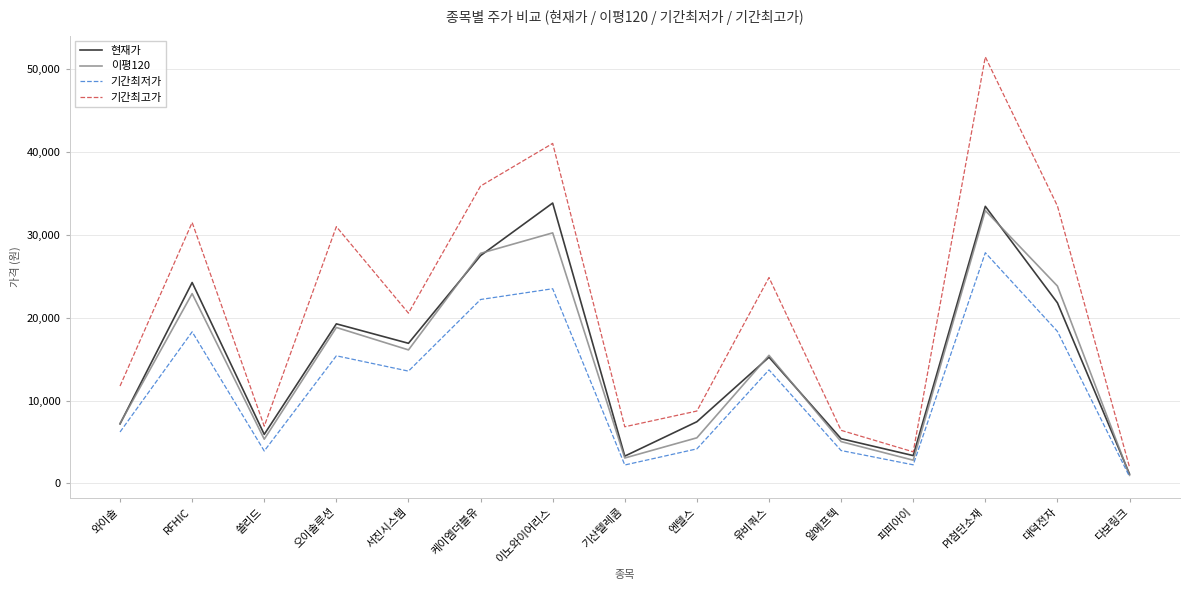

True or false: 현재가 has a value of 5910 at 쏠리드.

True